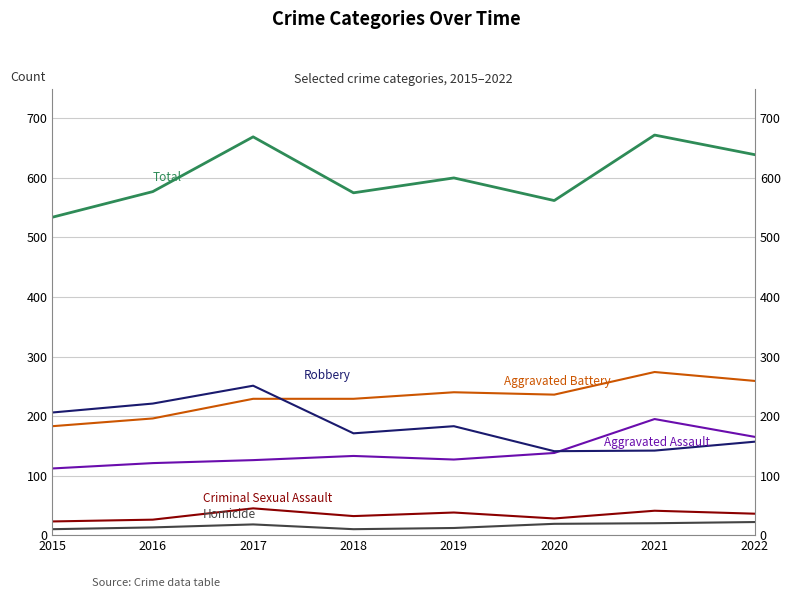

At which label does Homicide reach its peak?

2022